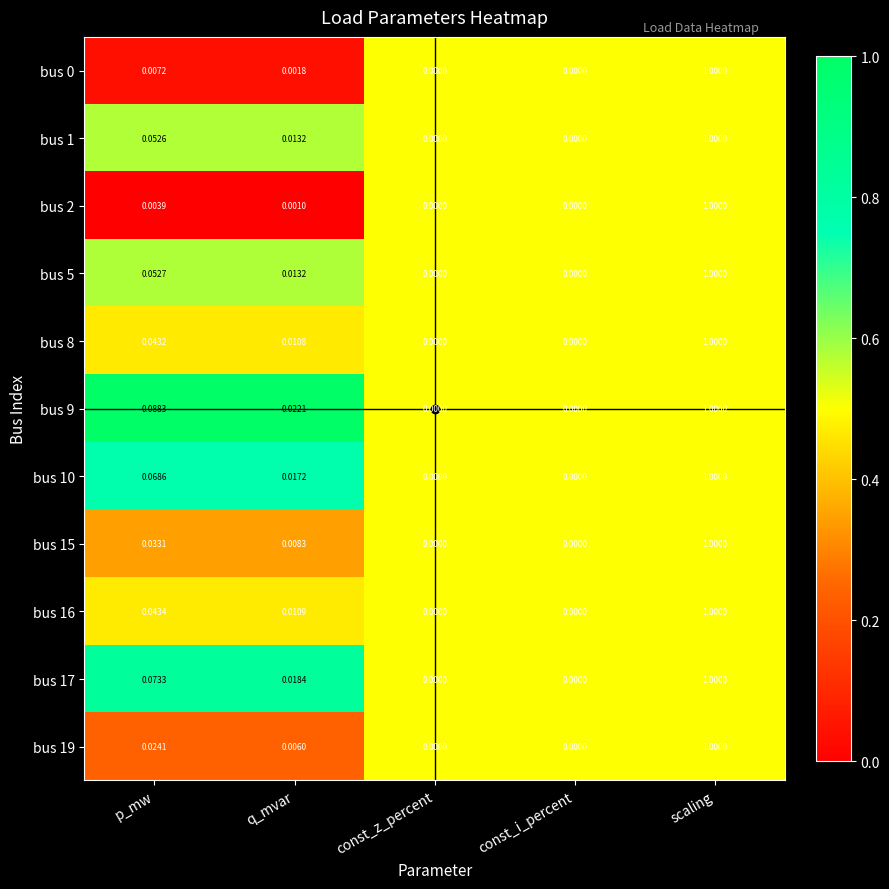

At which category does the chart reach its peak across all series?

scaling